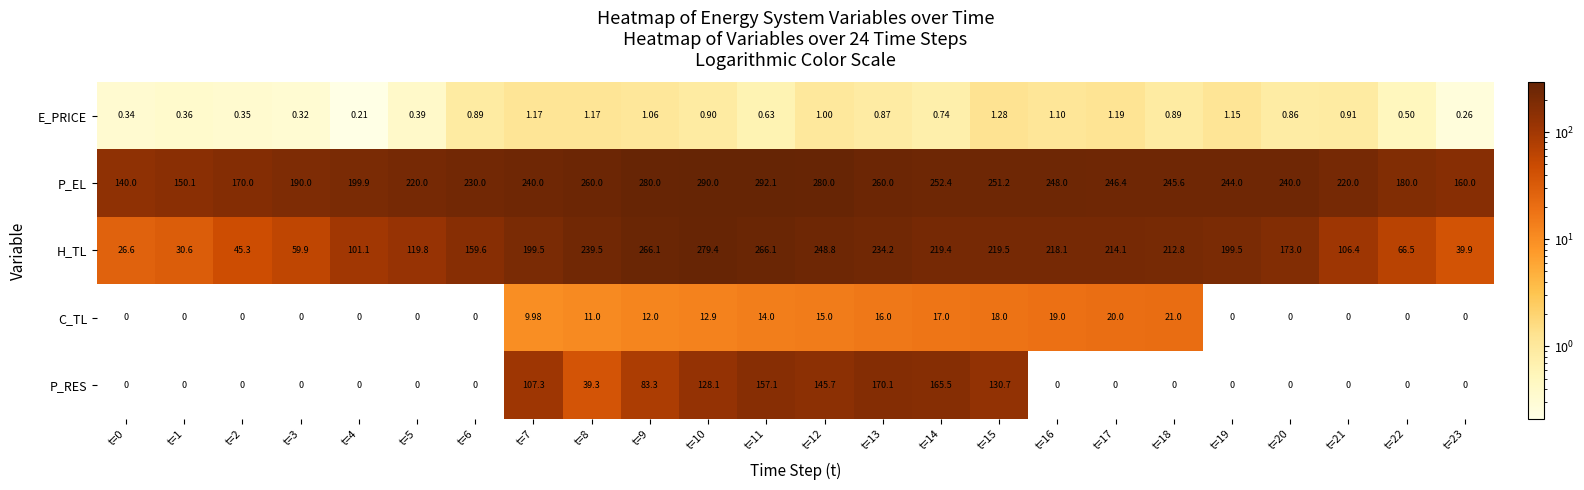

Count the number of categories in the chart.

24